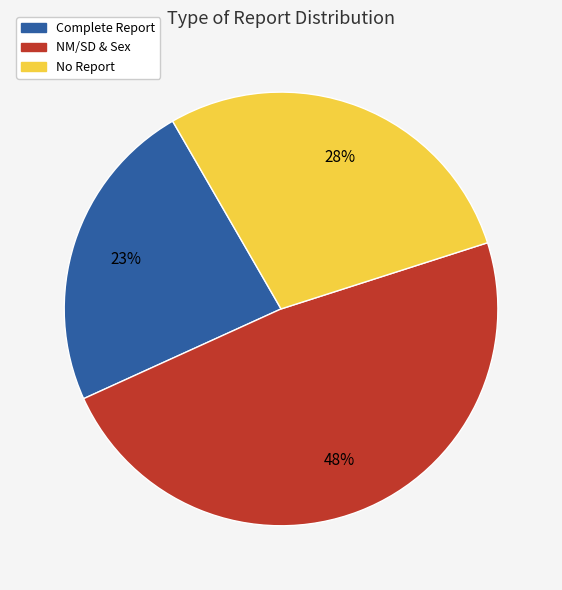

Which category has the smallest portion of the pie?

Complete Report